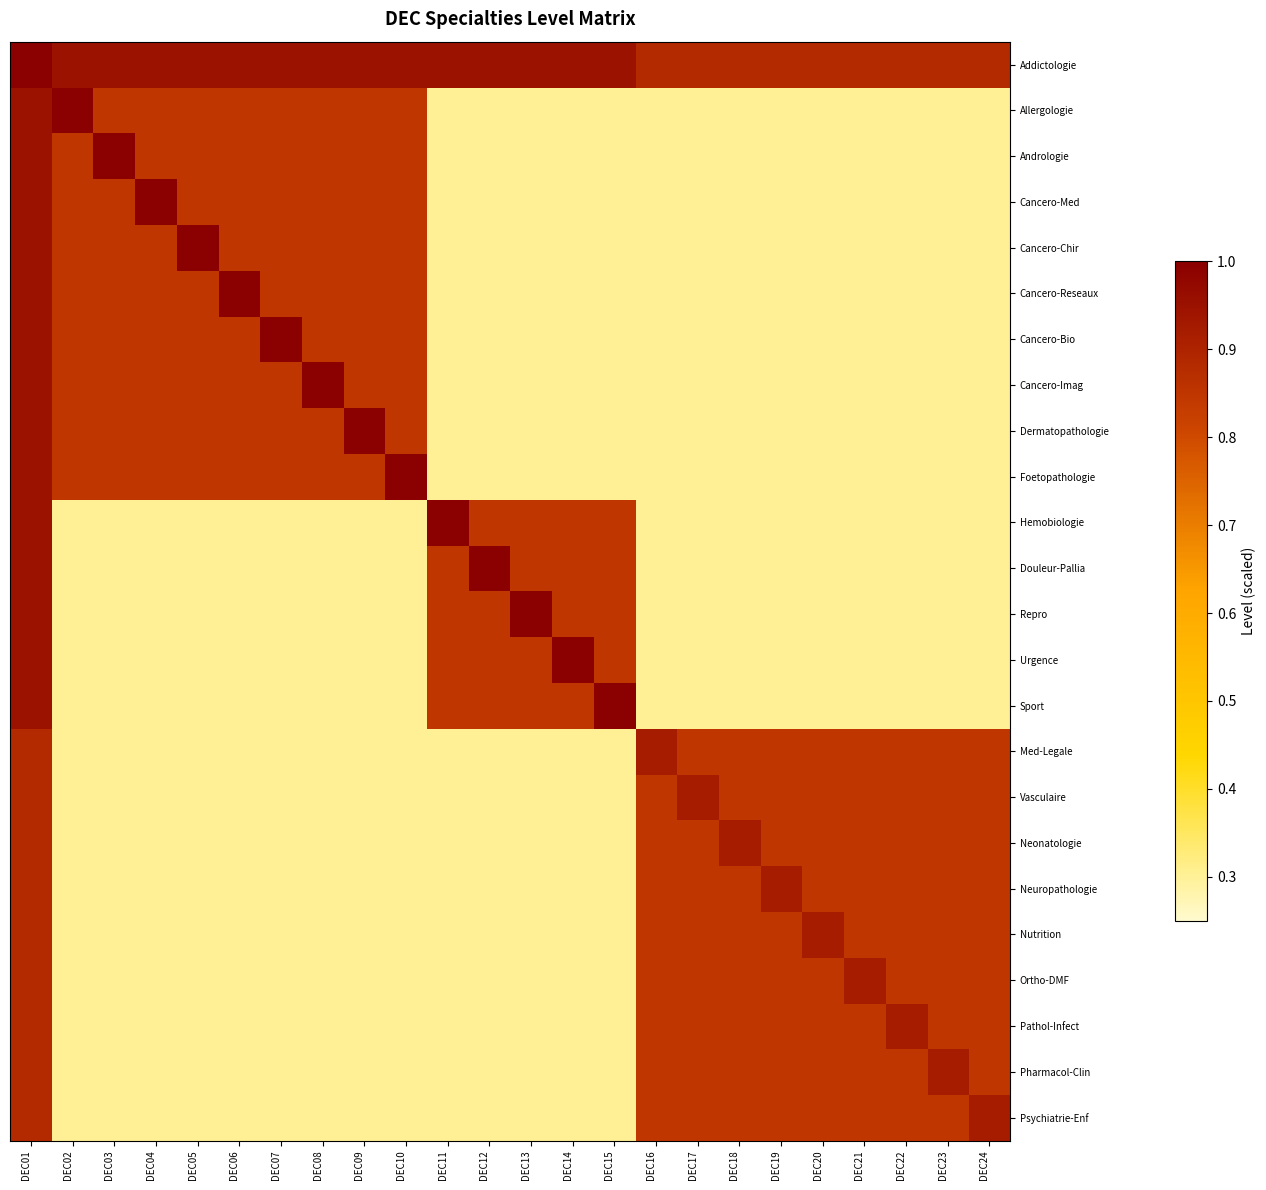

Reading left to right, extract all data points from this chart.

Addictologie: DEC01=1.0	DEC02=0.9	DEC03=0.9	DEC04=0.9	DEC05=0.9	DEC06=0.9	DEC07=0.9	DEC08=0.9	DEC09=0.9	DEC10=0.9	DEC11=0.9	DEC12=0.9	DEC13=0.9	DEC14=0.9	DEC15=0.9	DEC16=0.9	DEC17=0.9	DEC18=0.9	DEC19=0.9	DEC20=0.9	DEC21=0.9	DEC22=0.9	DEC23=0.9	DEC24=0.9
Allergologie: DEC01=0.9	DEC02=1.0	DEC03=0.8	DEC04=0.8	DEC05=0.8	DEC06=0.8	DEC07=0.8	DEC08=0.8	DEC09=0.8	DEC10=0.8	DEC11=0.3	DEC12=0.3	DEC13=0.3	DEC14=0.3	DEC15=0.3	DEC16=0.3	DEC17=0.3	DEC18=0.3	DEC19=0.3	DEC20=0.3	DEC21=0.3	DEC22=0.3	DEC23=0.3	DEC24=0.3
Andrologie: DEC01=0.9	DEC02=0.8	DEC03=1.0	DEC04=0.8	DEC05=0.8	DEC06=0.8	DEC07=0.8	DEC08=0.8	DEC09=0.8	DEC10=0.8	DEC11=0.3	DEC12=0.3	DEC13=0.3	DEC14=0.3	DEC15=0.3	DEC16=0.3	DEC17=0.3	DEC18=0.3	DEC19=0.3	DEC20=0.3	DEC21=0.3	DEC22=0.3	DEC23=0.3	DEC24=0.3
Cancero-Med: DEC01=0.9	DEC02=0.8	DEC03=0.8	DEC04=1.0	DEC05=0.8	DEC06=0.8	DEC07=0.8	DEC08=0.8	DEC09=0.8	DEC10=0.8	DEC11=0.3	DEC12=0.3	DEC13=0.3	DEC14=0.3	DEC15=0.3	DEC16=0.3	DEC17=0.3	DEC18=0.3	DEC19=0.3	DEC20=0.3	DEC21=0.3	DEC22=0.3	DEC23=0.3	DEC24=0.3
Cancero-Chir: DEC01=0.9	DEC02=0.8	DEC03=0.8	DEC04=0.8	DEC05=1.0	DEC06=0.8	DEC07=0.8	DEC08=0.8	DEC09=0.8	DEC10=0.8	DEC11=0.3	DEC12=0.3	DEC13=0.3	DEC14=0.3	DEC15=0.3	DEC16=0.3	DEC17=0.3	DEC18=0.3	DEC19=0.3	DEC20=0.3	DEC21=0.3	DEC22=0.3	DEC23=0.3	DEC24=0.3
Cancero-Reseaux: DEC01=0.9	DEC02=0.8	DEC03=0.8	DEC04=0.8	DEC05=0.8	DEC06=1.0	DEC07=0.8	DEC08=0.8	DEC09=0.8	DEC10=0.8	DEC11=0.3	DEC12=0.3	DEC13=0.3	DEC14=0.3	DEC15=0.3	DEC16=0.3	DEC17=0.3	DEC18=0.3	DEC19=0.3	DEC20=0.3	DEC21=0.3	DEC22=0.3	DEC23=0.3	DEC24=0.3
Cancero-Bio: DEC01=0.9	DEC02=0.8	DEC03=0.8	DEC04=0.8	DEC05=0.8	DEC06=0.8	DEC07=1.0	DEC08=0.8	DEC09=0.8	DEC10=0.8	DEC11=0.3	DEC12=0.3	DEC13=0.3	DEC14=0.3	DEC15=0.3	DEC16=0.3	DEC17=0.3	DEC18=0.3	DEC19=0.3	DEC20=0.3	DEC21=0.3	DEC22=0.3	DEC23=0.3	DEC24=0.3
Cancero-Imag: DEC01=0.9	DEC02=0.8	DEC03=0.8	DEC04=0.8	DEC05=0.8	DEC06=0.8	DEC07=0.8	DEC08=1.0	DEC09=0.8	DEC10=0.8	DEC11=0.3	DEC12=0.3	DEC13=0.3	DEC14=0.3	DEC15=0.3	DEC16=0.3	DEC17=0.3	DEC18=0.3	DEC19=0.3	DEC20=0.3	DEC21=0.3	DEC22=0.3	DEC23=0.3	DEC24=0.3
Dermatopathologie: DEC01=0.9	DEC02=0.8	DEC03=0.8	DEC04=0.8	DEC05=0.8	DEC06=0.8	DEC07=0.8	DEC08=0.8	DEC09=1.0	DEC10=0.8	DEC11=0.3	DEC12=0.3	DEC13=0.3	DEC14=0.3	DEC15=0.3	DEC16=0.3	DEC17=0.3	DEC18=0.3	DEC19=0.3	DEC20=0.3	DEC21=0.3	DEC22=0.3	DEC23=0.3	DEC24=0.3
Foetopathologie: DEC01=0.9	DEC02=0.8	DEC03=0.8	DEC04=0.8	DEC05=0.8	DEC06=0.8	DEC07=0.8	DEC08=0.8	DEC09=0.8	DEC10=1.0	DEC11=0.3	DEC12=0.3	DEC13=0.3	DEC14=0.3	DEC15=0.3	DEC16=0.3	DEC17=0.3	DEC18=0.3	DEC19=0.3	DEC20=0.3	DEC21=0.3	DEC22=0.3	DEC23=0.3	DEC24=0.3
Hemobiologie: DEC01=0.9	DEC02=0.3	DEC03=0.3	DEC04=0.3	DEC05=0.3	DEC06=0.3	DEC07=0.3	DEC08=0.3	DEC09=0.3	DEC10=0.3	DEC11=1.0	DEC12=0.8	DEC13=0.8	DEC14=0.8	DEC15=0.8	DEC16=0.3	DEC17=0.3	DEC18=0.3	DEC19=0.3	DEC20=0.3	DEC21=0.3	DEC22=0.3	DEC23=0.3	DEC24=0.3
Douleur-Pallia: DEC01=0.9	DEC02=0.3	DEC03=0.3	DEC04=0.3	DEC05=0.3	DEC06=0.3	DEC07=0.3	DEC08=0.3	DEC09=0.3	DEC10=0.3	DEC11=0.8	DEC12=1.0	DEC13=0.8	DEC14=0.8	DEC15=0.8	DEC16=0.3	DEC17=0.3	DEC18=0.3	DEC19=0.3	DEC20=0.3	DEC21=0.3	DEC22=0.3	DEC23=0.3	DEC24=0.3
Repro: DEC01=0.9	DEC02=0.3	DEC03=0.3	DEC04=0.3	DEC05=0.3	DEC06=0.3	DEC07=0.3	DEC08=0.3	DEC09=0.3	DEC10=0.3	DEC11=0.8	DEC12=0.8	DEC13=1.0	DEC14=0.8	DEC15=0.8	DEC16=0.3	DEC17=0.3	DEC18=0.3	DEC19=0.3	DEC20=0.3	DEC21=0.3	DEC22=0.3	DEC23=0.3	DEC24=0.3
Urgence: DEC01=0.9	DEC02=0.3	DEC03=0.3	DEC04=0.3	DEC05=0.3	DEC06=0.3	DEC07=0.3	DEC08=0.3	DEC09=0.3	DEC10=0.3	DEC11=0.8	DEC12=0.8	DEC13=0.8	DEC14=1.0	DEC15=0.8	DEC16=0.3	DEC17=0.3	DEC18=0.3	DEC19=0.3	DEC20=0.3	DEC21=0.3	DEC22=0.3	DEC23=0.3	DEC24=0.3
Sport: DEC01=0.9	DEC02=0.3	DEC03=0.3	DEC04=0.3	DEC05=0.3	DEC06=0.3	DEC07=0.3	DEC08=0.3	DEC09=0.3	DEC10=0.3	DEC11=0.8	DEC12=0.8	DEC13=0.8	DEC14=0.8	DEC15=1.0	DEC16=0.3	DEC17=0.3	DEC18=0.3	DEC19=0.3	DEC20=0.3	DEC21=0.3	DEC22=0.3	DEC23=0.3	DEC24=0.3
Med-Legale: DEC01=0.9	DEC02=0.3	DEC03=0.3	DEC04=0.3	DEC05=0.3	DEC06=0.3	DEC07=0.3	DEC08=0.3	DEC09=0.3	DEC10=0.3	DEC11=0.3	DEC12=0.3	DEC13=0.3	DEC14=0.3	DEC15=0.3	DEC16=0.9	DEC17=0.8	DEC18=0.8	DEC19=0.8	DEC20=0.8	DEC21=0.8	DEC22=0.8	DEC23=0.8	DEC24=0.8
Vasculaire: DEC01=0.9	DEC02=0.3	DEC03=0.3	DEC04=0.3	DEC05=0.3	DEC06=0.3	DEC07=0.3	DEC08=0.3	DEC09=0.3	DEC10=0.3	DEC11=0.3	DEC12=0.3	DEC13=0.3	DEC14=0.3	DEC15=0.3	DEC16=0.8	DEC17=0.9	DEC18=0.8	DEC19=0.8	DEC20=0.8	DEC21=0.8	DEC22=0.8	DEC23=0.8	DEC24=0.8
Neonatologie: DEC01=0.9	DEC02=0.3	DEC03=0.3	DEC04=0.3	DEC05=0.3	DEC06=0.3	DEC07=0.3	DEC08=0.3	DEC09=0.3	DEC10=0.3	DEC11=0.3	DEC12=0.3	DEC13=0.3	DEC14=0.3	DEC15=0.3	DEC16=0.8	DEC17=0.8	DEC18=0.9	DEC19=0.8	DEC20=0.8	DEC21=0.8	DEC22=0.8	DEC23=0.8	DEC24=0.8
Neuropathologie: DEC01=0.9	DEC02=0.3	DEC03=0.3	DEC04=0.3	DEC05=0.3	DEC06=0.3	DEC07=0.3	DEC08=0.3	DEC09=0.3	DEC10=0.3	DEC11=0.3	DEC12=0.3	DEC13=0.3	DEC14=0.3	DEC15=0.3	DEC16=0.8	DEC17=0.8	DEC18=0.8	DEC19=0.9	DEC20=0.8	DEC21=0.8	DEC22=0.8	DEC23=0.8	DEC24=0.8
Nutrition: DEC01=0.9	DEC02=0.3	DEC03=0.3	DEC04=0.3	DEC05=0.3	DEC06=0.3	DEC07=0.3	DEC08=0.3	DEC09=0.3	DEC10=0.3	DEC11=0.3	DEC12=0.3	DEC13=0.3	DEC14=0.3	DEC15=0.3	DEC16=0.8	DEC17=0.8	DEC18=0.8	DEC19=0.8	DEC20=0.9	DEC21=0.8	DEC22=0.8	DEC23=0.8	DEC24=0.8
Ortho-DMF: DEC01=0.9	DEC02=0.3	DEC03=0.3	DEC04=0.3	DEC05=0.3	DEC06=0.3	DEC07=0.3	DEC08=0.3	DEC09=0.3	DEC10=0.3	DEC11=0.3	DEC12=0.3	DEC13=0.3	DEC14=0.3	DEC15=0.3	DEC16=0.8	DEC17=0.8	DEC18=0.8	DEC19=0.8	DEC20=0.8	DEC21=0.9	DEC22=0.8	DEC23=0.8	DEC24=0.8
Pathol-Infect: DEC01=0.9	DEC02=0.3	DEC03=0.3	DEC04=0.3	DEC05=0.3	DEC06=0.3	DEC07=0.3	DEC08=0.3	DEC09=0.3	DEC10=0.3	DEC11=0.3	DEC12=0.3	DEC13=0.3	DEC14=0.3	DEC15=0.3	DEC16=0.8	DEC17=0.8	DEC18=0.8	DEC19=0.8	DEC20=0.8	DEC21=0.8	DEC22=0.9	DEC23=0.8	DEC24=0.8
Pharmacol-Clin: DEC01=0.9	DEC02=0.3	DEC03=0.3	DEC04=0.3	DEC05=0.3	DEC06=0.3	DEC07=0.3	DEC08=0.3	DEC09=0.3	DEC10=0.3	DEC11=0.3	DEC12=0.3	DEC13=0.3	DEC14=0.3	DEC15=0.3	DEC16=0.8	DEC17=0.8	DEC18=0.8	DEC19=0.8	DEC20=0.8	DEC21=0.8	DEC22=0.8	DEC23=0.9	DEC24=0.8
Psychiatrie-Enf: DEC01=0.9	DEC02=0.3	DEC03=0.3	DEC04=0.3	DEC05=0.3	DEC06=0.3	DEC07=0.3	DEC08=0.3	DEC09=0.3	DEC10=0.3	DEC11=0.3	DEC12=0.3	DEC13=0.3	DEC14=0.3	DEC15=0.3	DEC16=0.8	DEC17=0.8	DEC18=0.8	DEC19=0.8	DEC20=0.8	DEC21=0.8	DEC22=0.8	DEC23=0.8	DEC24=0.9